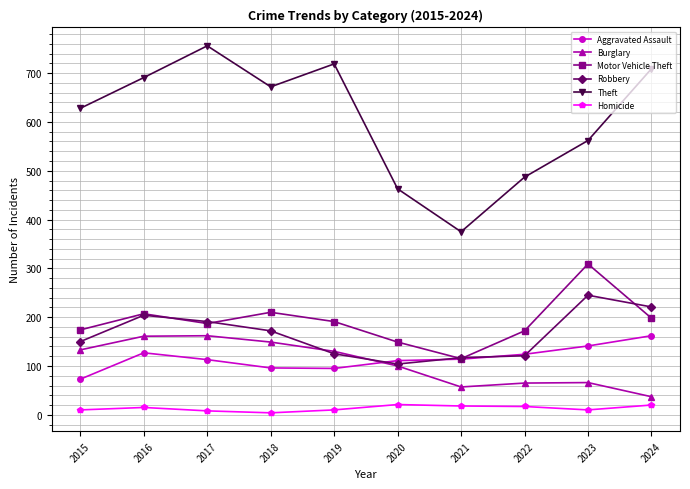

What is the sum of all Motor Vehicle Theft values?

1912